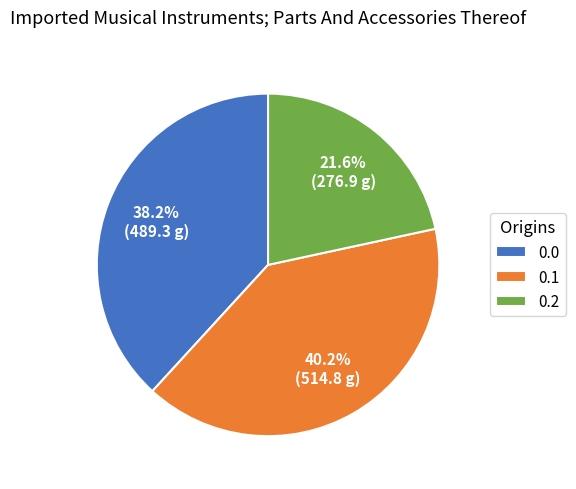

Is it true that 0.1 is 1% of the pie?

False